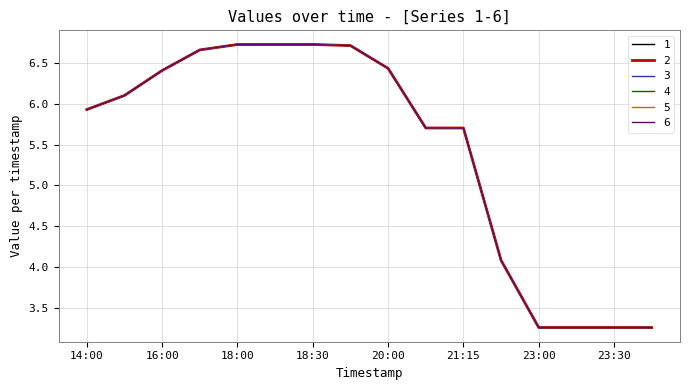

Does the chart display data point markers on the line(s)?

No